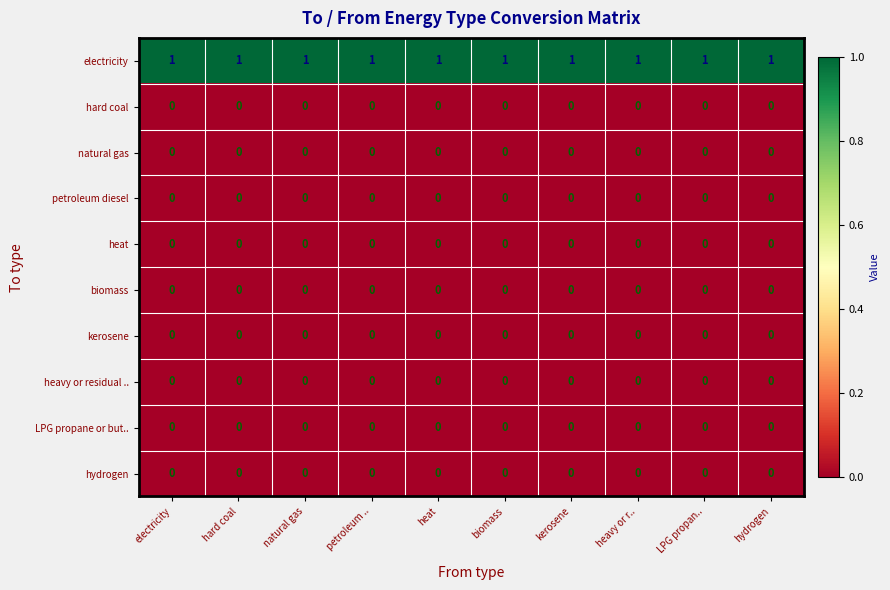

Is it true that kerosene equals 0 at LPG propan..?

True